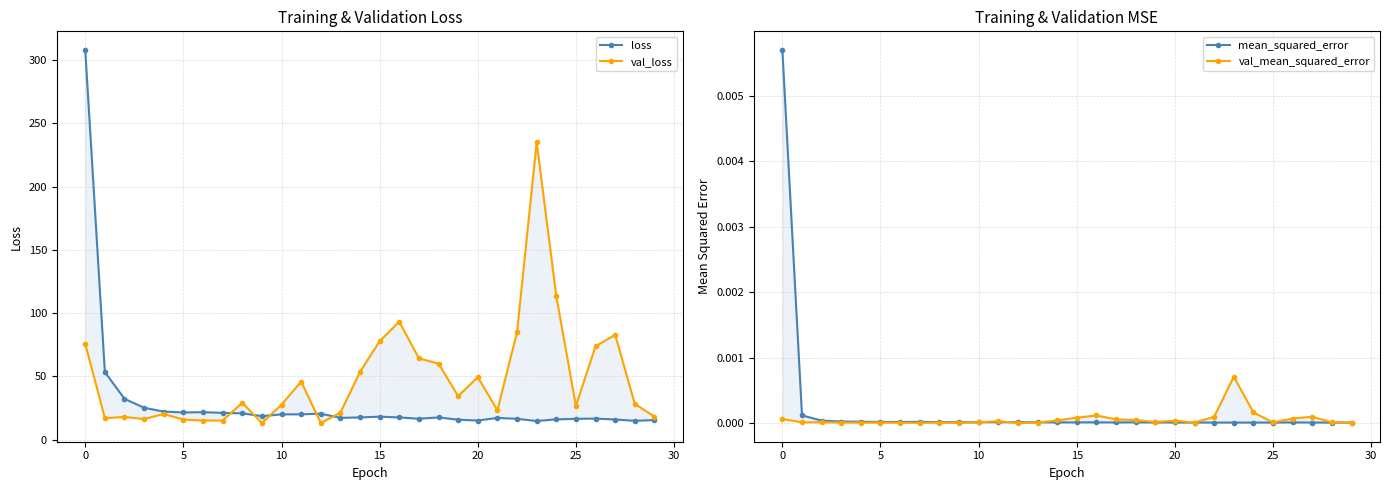

Reading left to right, what are all the values shown in this chart?

loss: 308.0	53.4	32.3	25.2	22.2	21.5	21.8	21.2	20.8	18.6	20.0	20.0	20.6	17.2	17.6	18.2	17.6	16.5	17.6	15.8	15.1	17.2	16.5	14.8	16.1	16.4	16.7	15.9	14.9	15.5
val_loss: 75.7	17.0	18.0	16.3	20.3	15.9	15.1	15.1	29.2	13.1	27.7	46.0	13.2	21.3	53.6	77.9	93.2	64.3	60.1	34.5	49.4	23.2	85.0	235.2	113.5	26.7	73.8	82.9	28.3	18.3
mean_squared_error: 0.0	0.0	0.0	0.0	0.0	0.0	0.0	0.0	0.0	0.0	0.0	0.0	0.0	0.0	0.0	0.0	0.0	0.0	0.0	0.0	0.0	0.0	0.0	0.0	0.0	0.0	0.0	0.0	0.0	0.0
val_mean_squared_error: 0.0	0.0	0.0	0.0	0.0	0.0	0.0	0.0	0.0	0.0	0.0	0.0	0.0	0.0	0.0	0.0	0.0	0.0	0.0	0.0	0.0	0.0	0.0	0.0	0.0	0.0	0.0	0.0	0.0	0.0